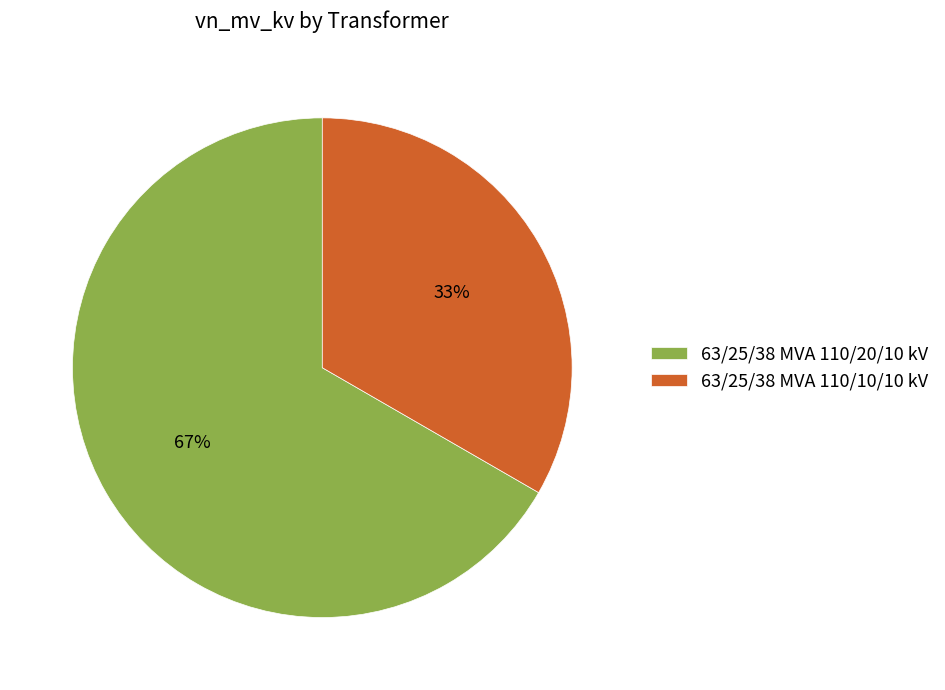

What percentage is the 63/25/38 MVA 110/20/10 kV slice, to the nearest percent?

67%